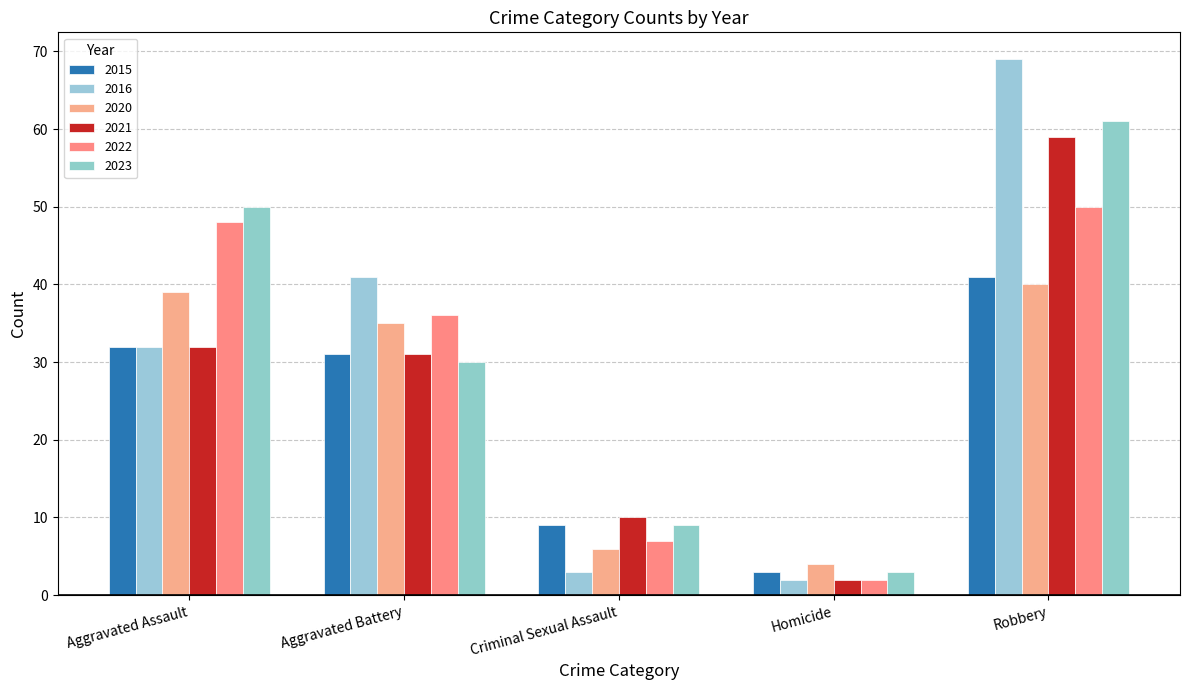

Is the value of 2015 at Robbery greater than the value of 2016 at Robbery?

No